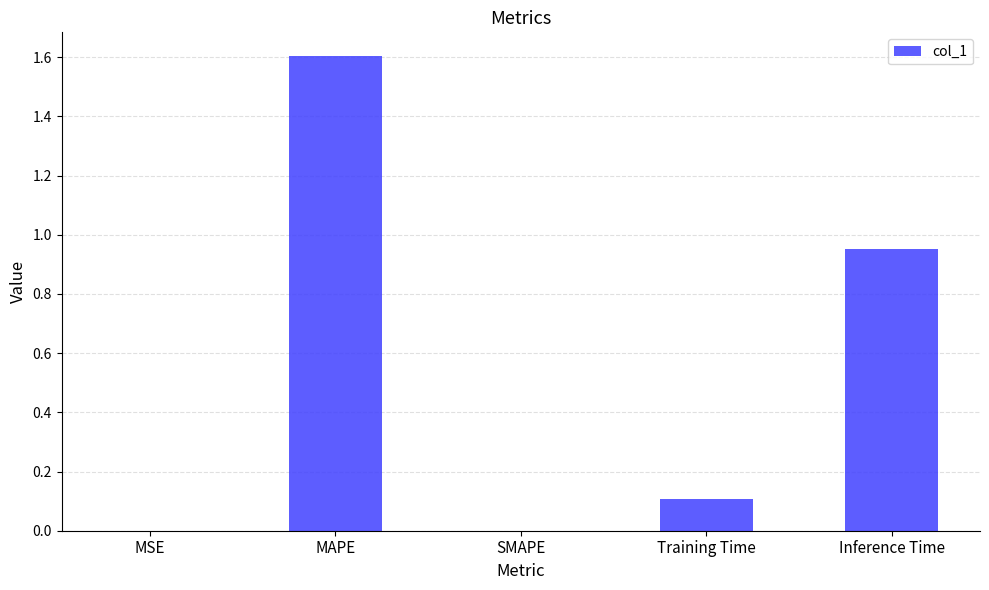

What is the sum of all values?

2.7